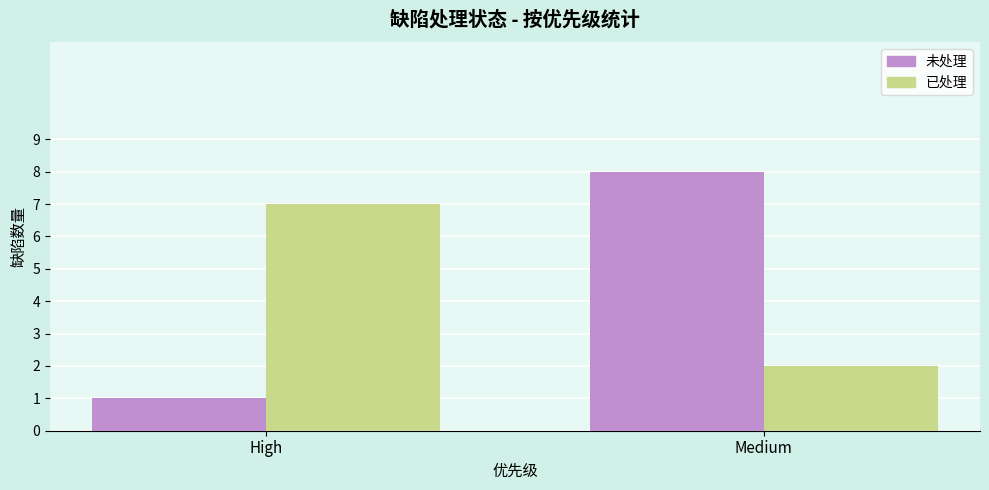

The 未处理 series shows 0 at High. True or false?

False